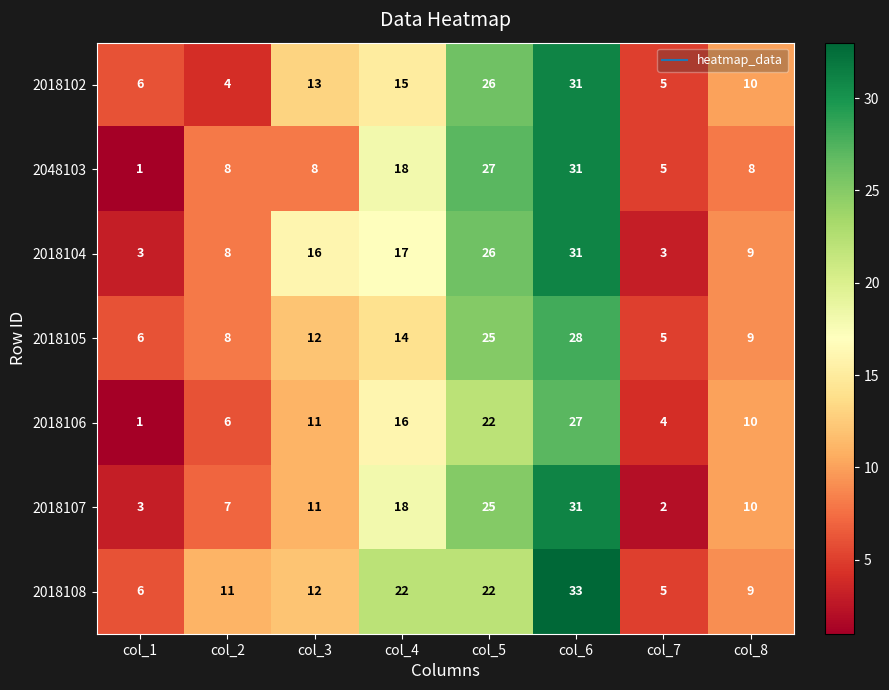

At which category does the chart reach its minimum across all series?

col_1